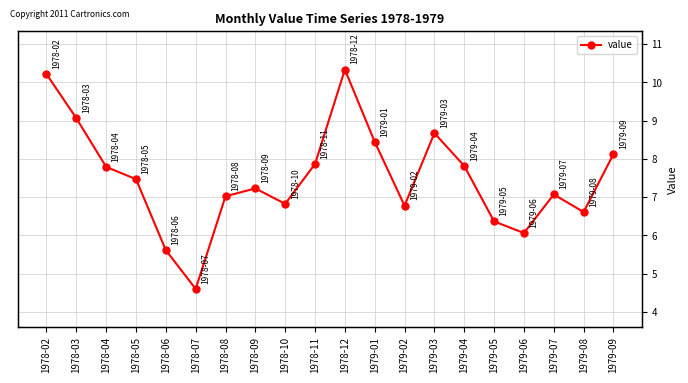

The value at 1978-07 is 2.8. True or false?

False